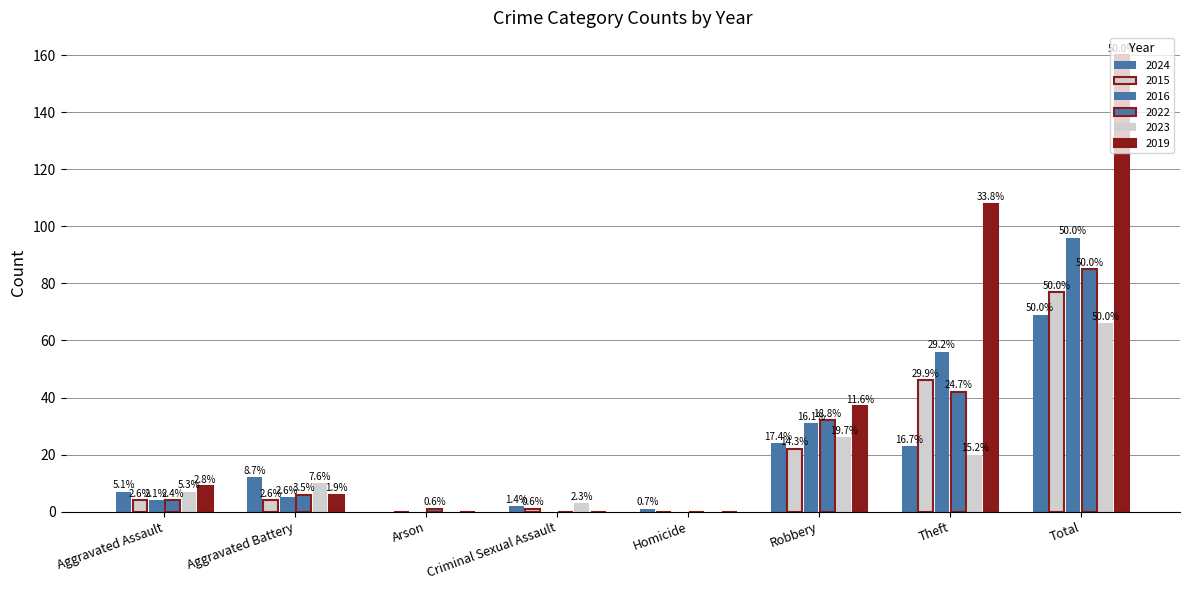

True or false: 2024 has a value of 23 at Theft.

True